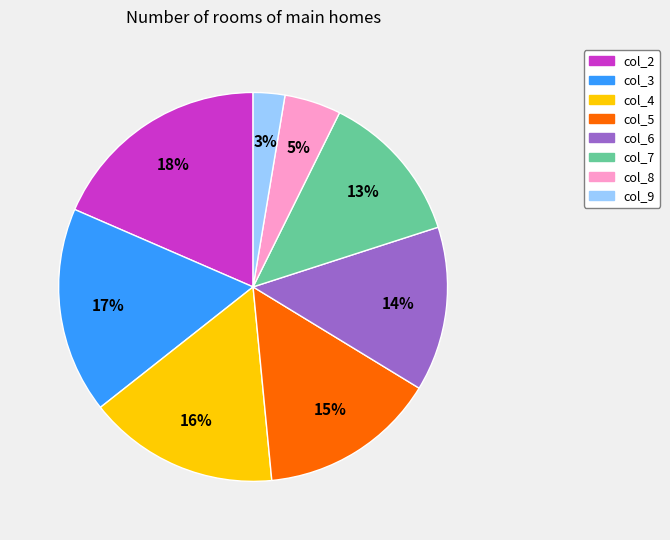

Which category has the smallest portion of the pie?

col_9